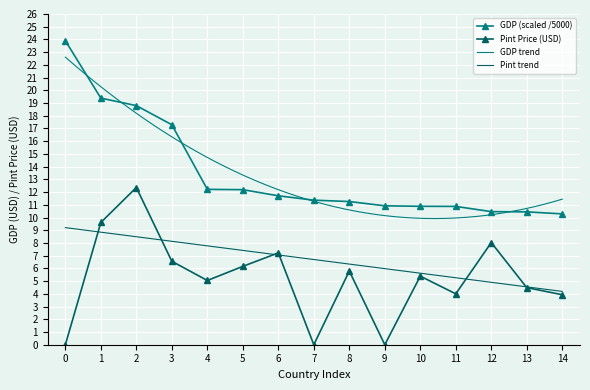

Where is GDP (scaled /5000) nearest to the value 17?

3